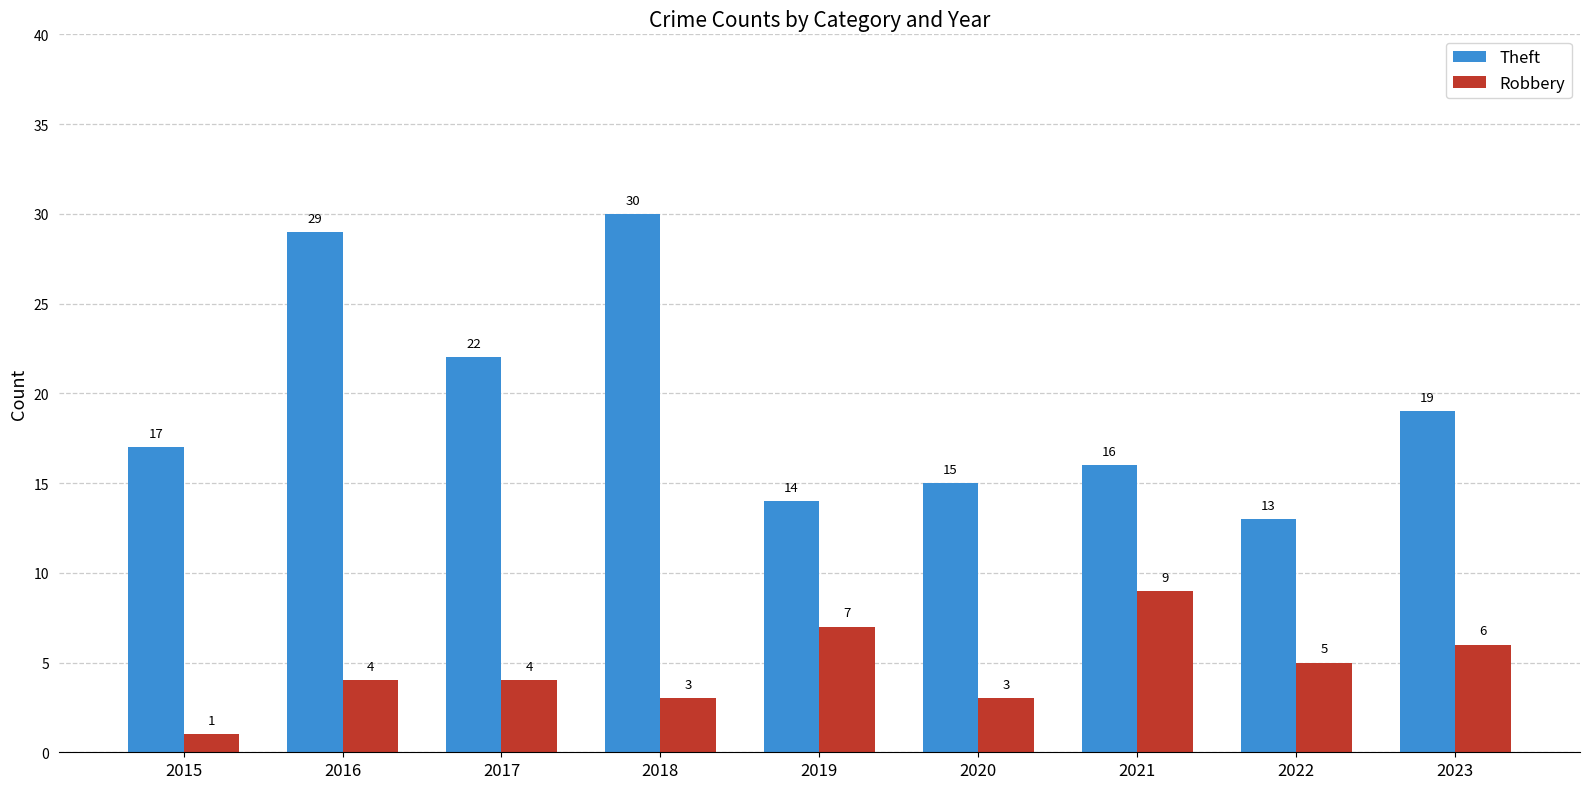

What are all the series names shown in the legend?

Theft, Robbery